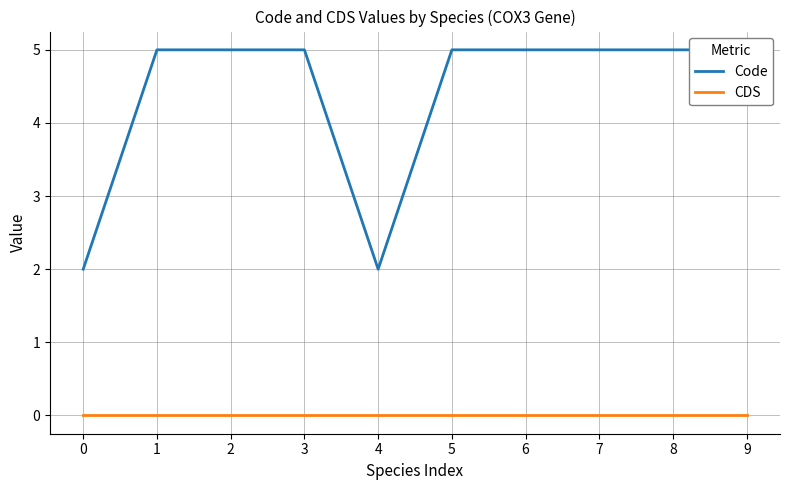

List the series in order of their peak value, lowest first.

CDS, Code